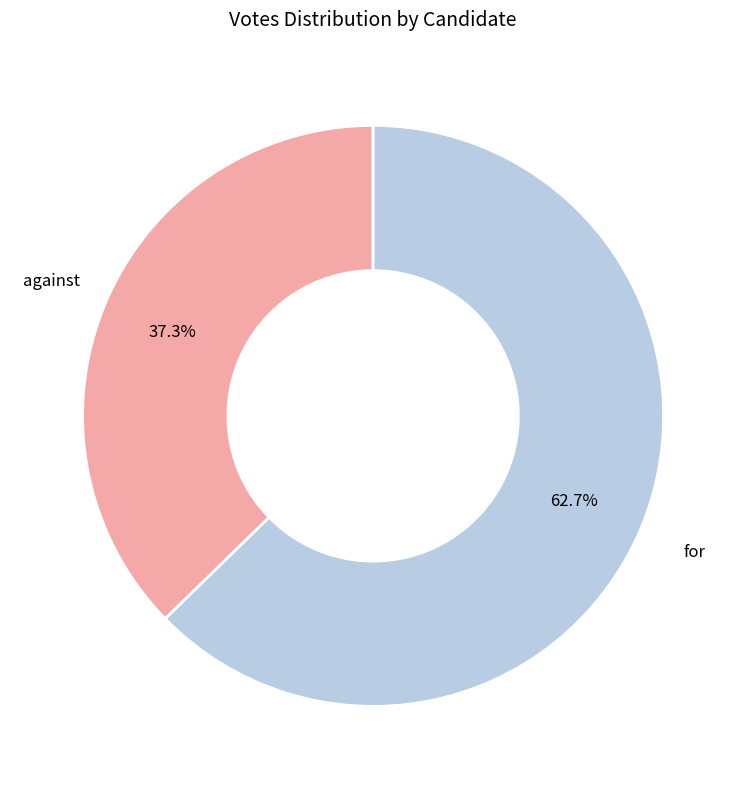

Which slice is the largest?

for